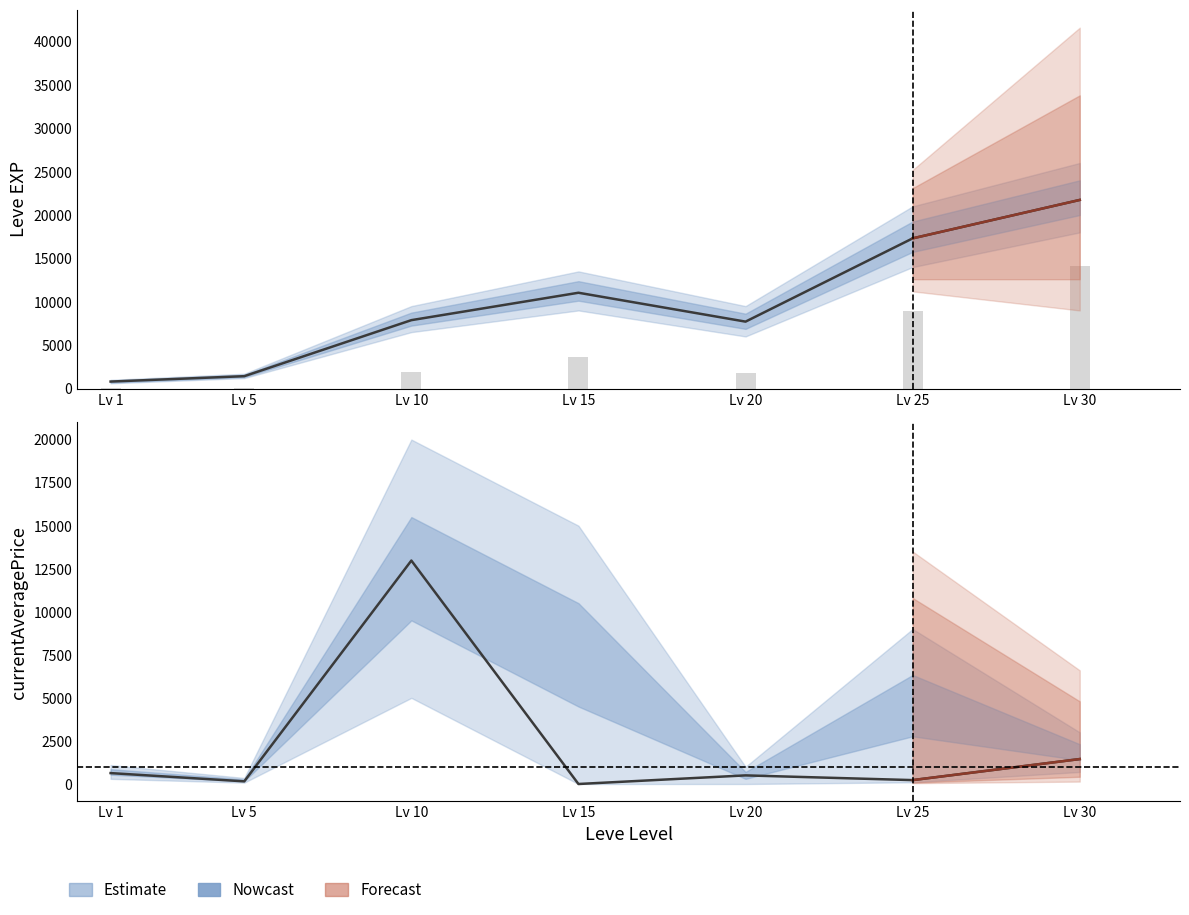

Which series has the largest range (max minus min)?

Leve EXP